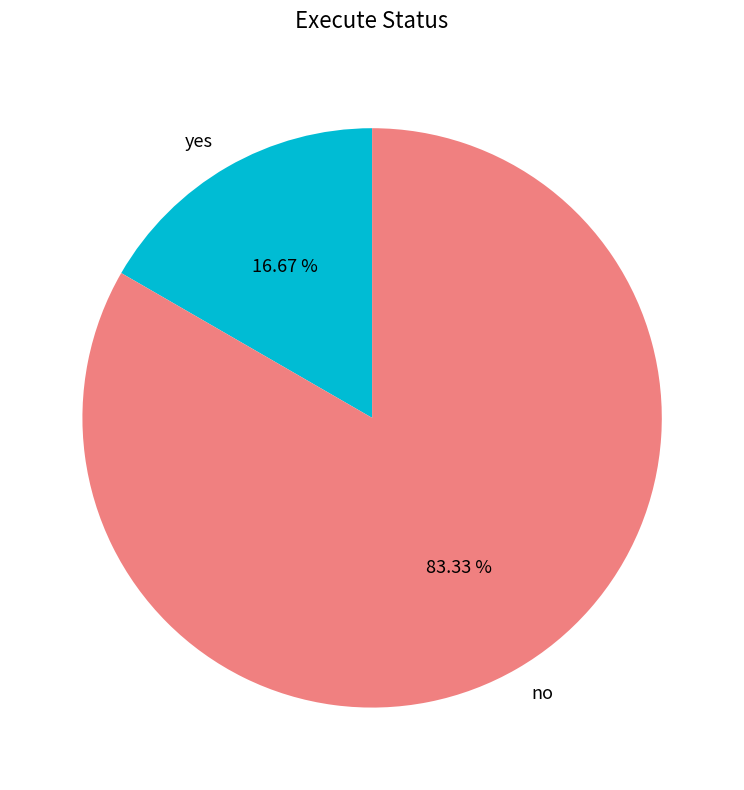

Does no account for over 50% of the chart?

Yes